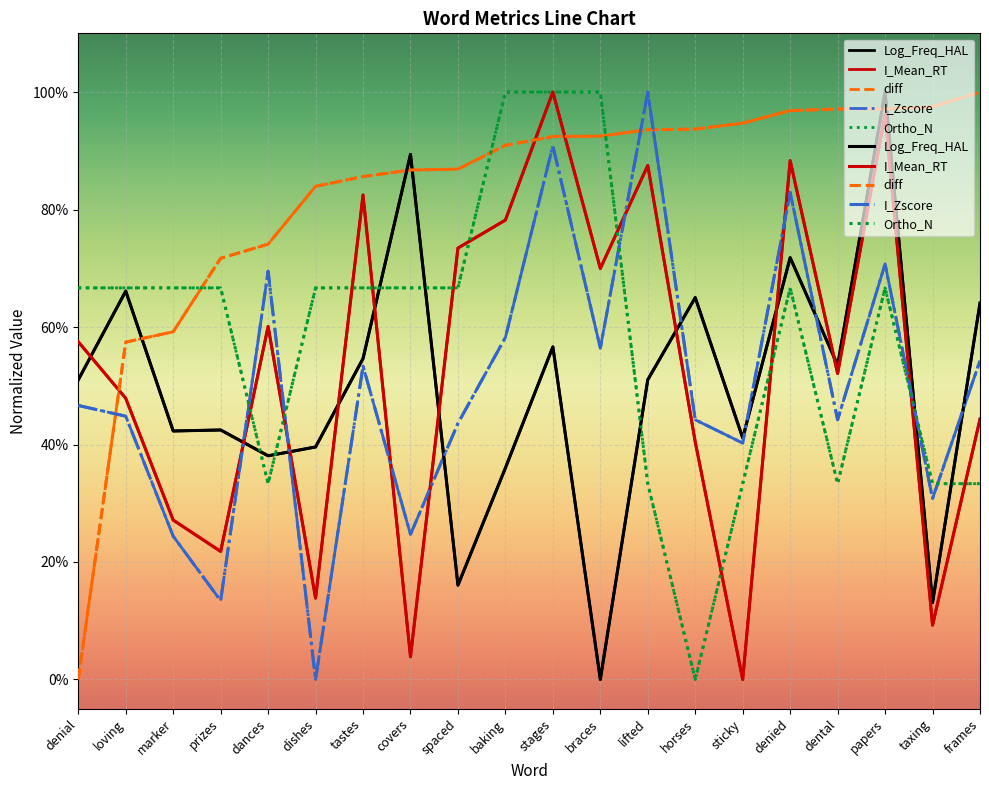

What is the spread (max minus min) of values at dental?

0.6